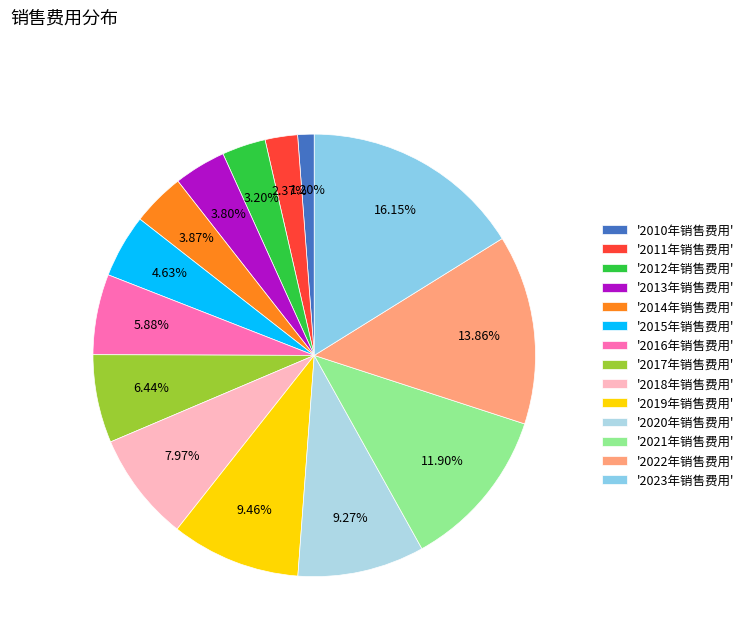

Is there a majority slice in this chart?

No